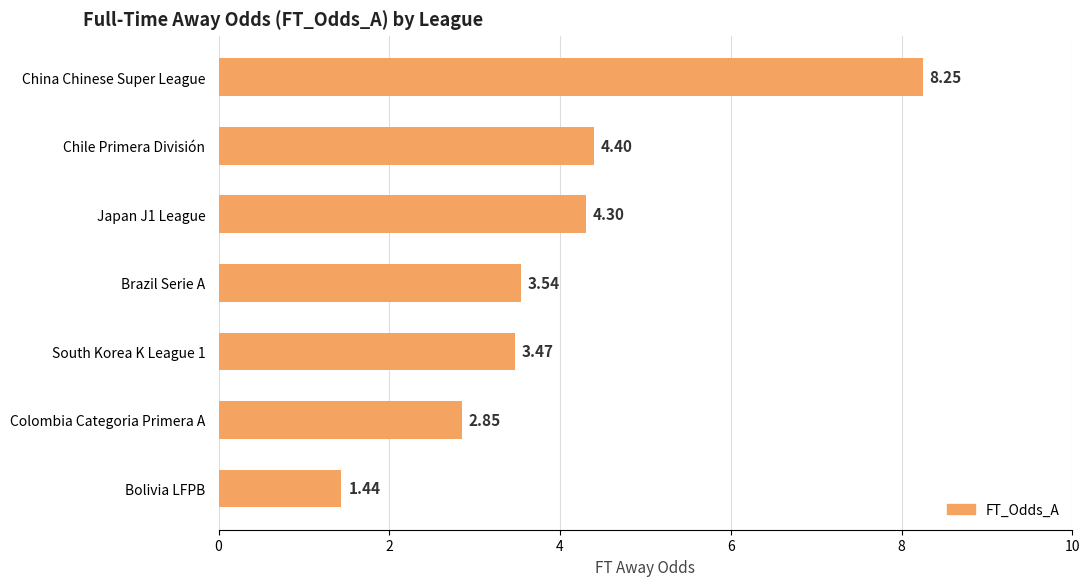

List the labels in order of value, smallest first.

Bolivia LFPB, Colombia Categoria Primera A, South Korea K League 1, Brazil Serie A, Japan J1 League, Chile Primera División, China Chinese Super League